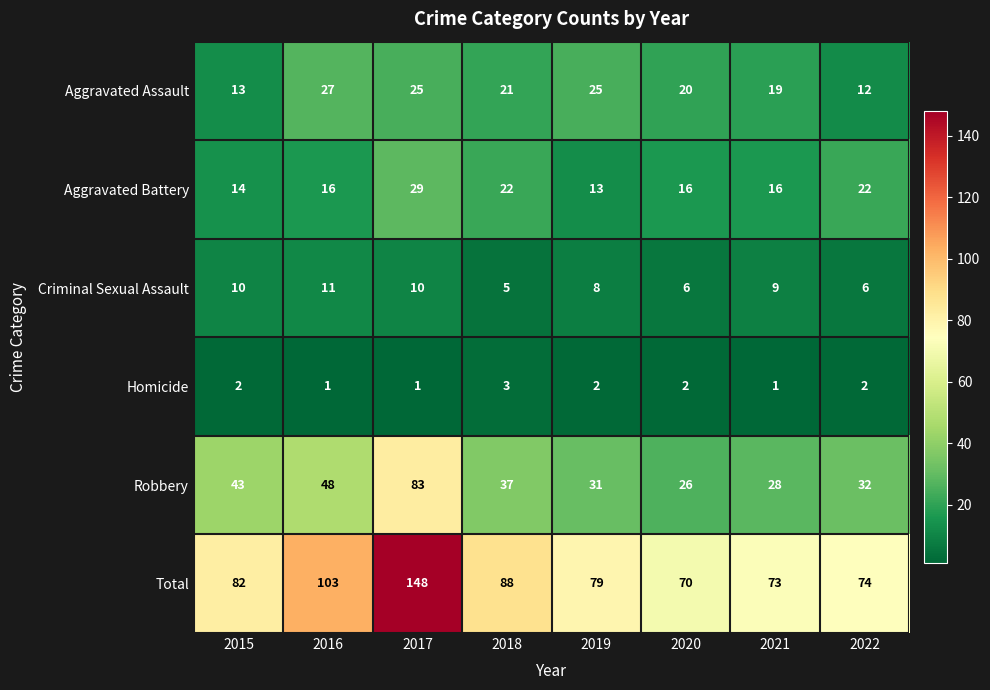

Rank the series at 2020 from highest to lowest value.

Total, Robbery, Aggravated Assault, Aggravated Battery, Criminal Sexual Assault, Homicide